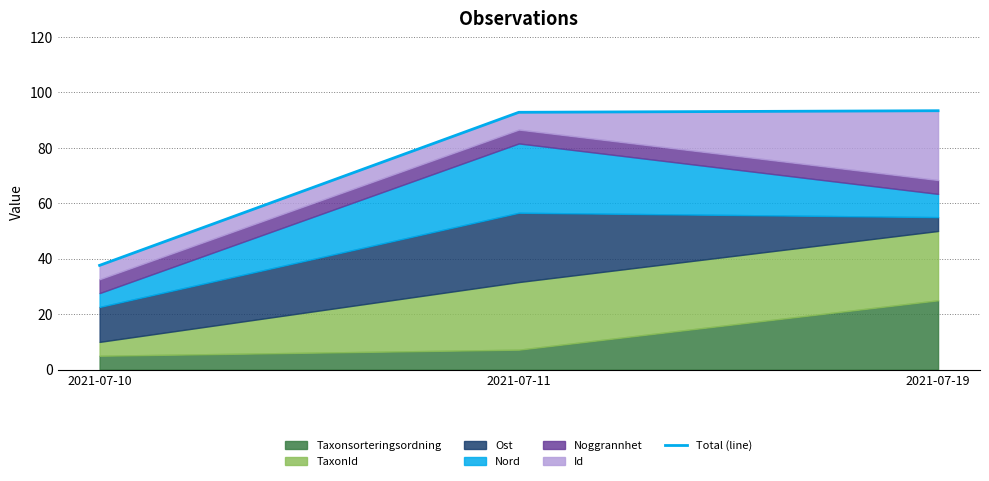

Read the value at 2021-07-19.

93.4